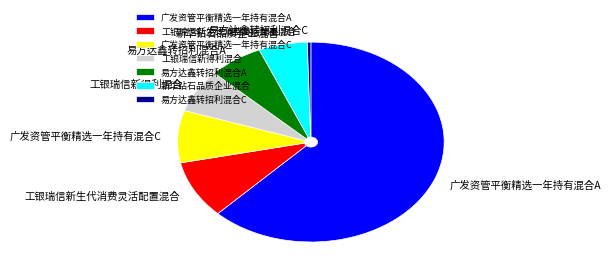

True or false: 广发资管平衡精选一年持有混合A accounts for 62% of the total.

True